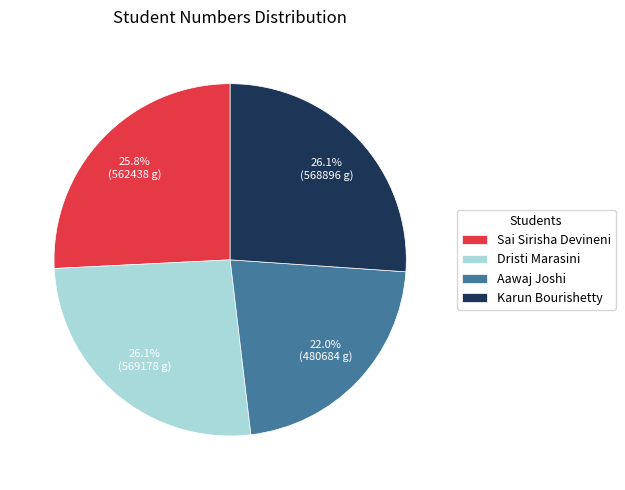

How many slices are in this pie chart?

4